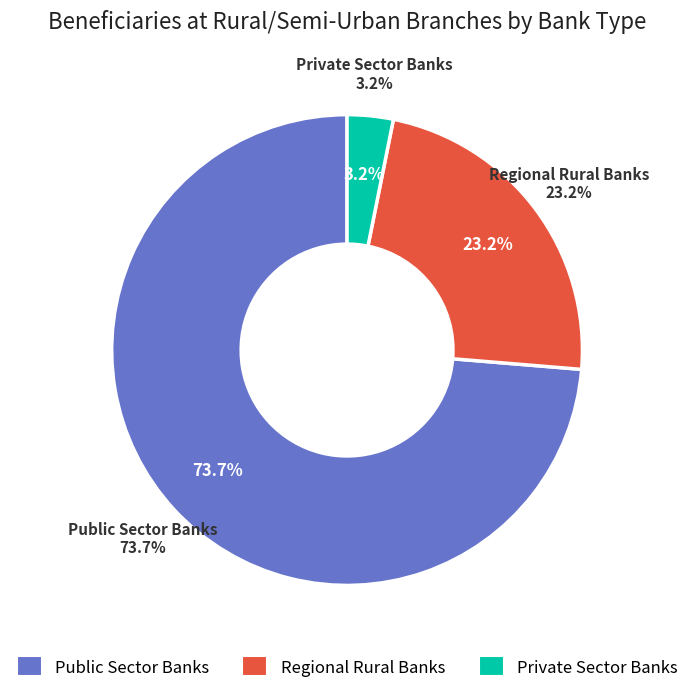

What percentage is the Regional Rural Banks slice, to the nearest percent?

23%